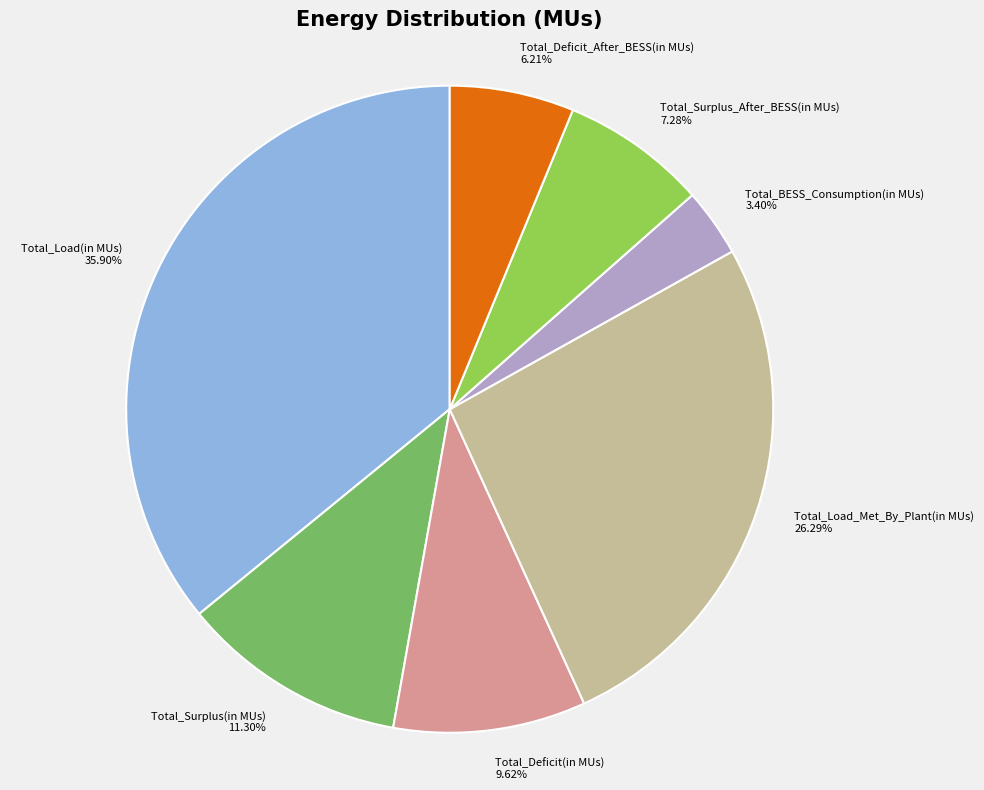

What percentage is the Total_BESS_Consumption(in MUs) slice, to the nearest percent?

3%